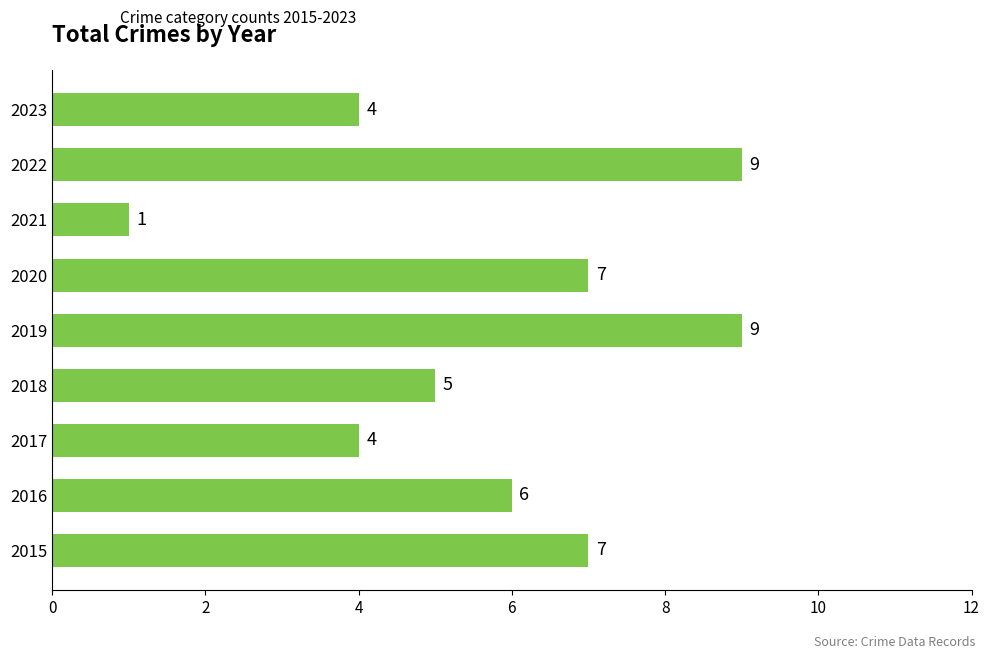

What is the maximum value shown in the chart?

9